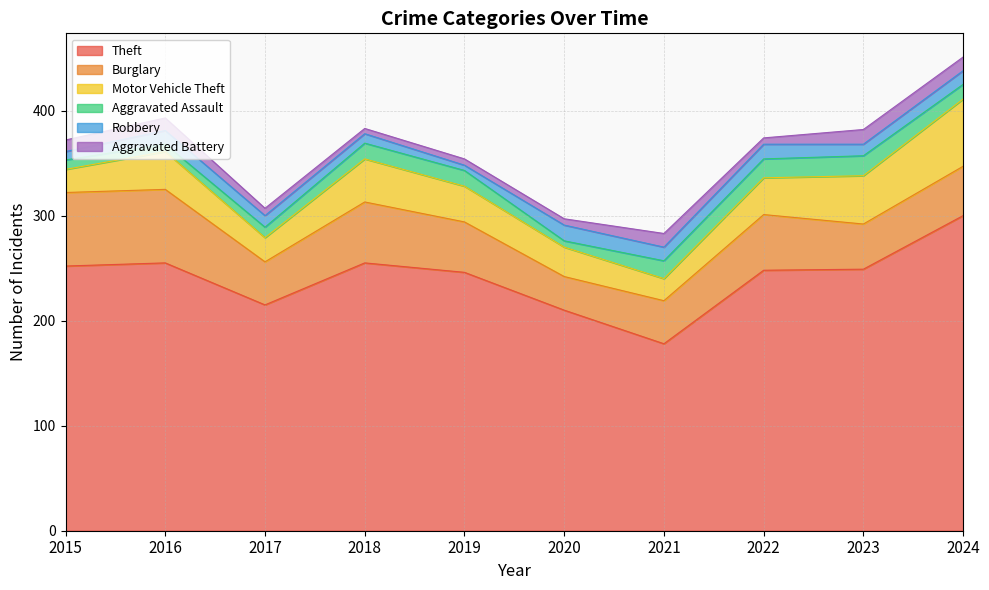

What is the lowest value of the Robbery series?

5